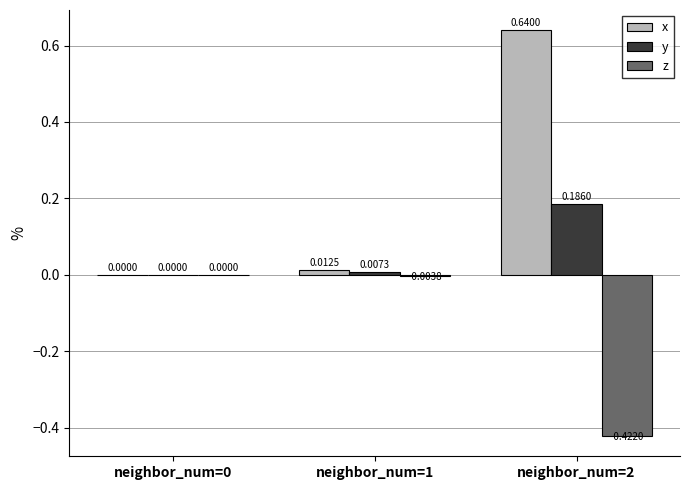

Which series has the largest range (max minus min)?

x